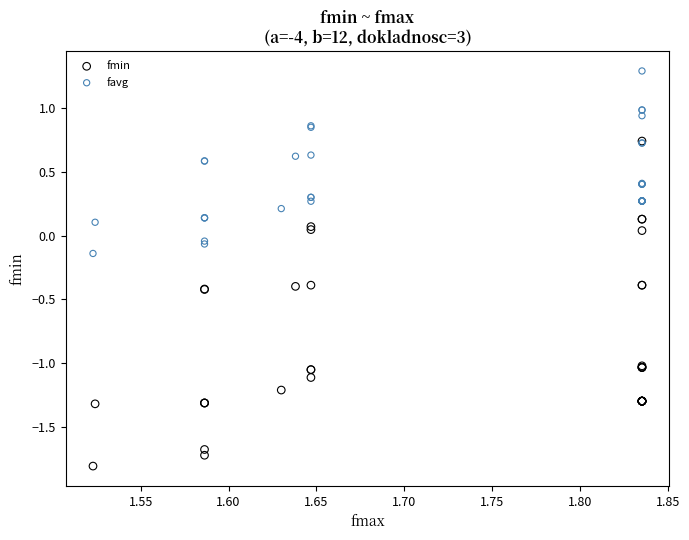

Which series reaches the minimum Y coordinate?

fmin